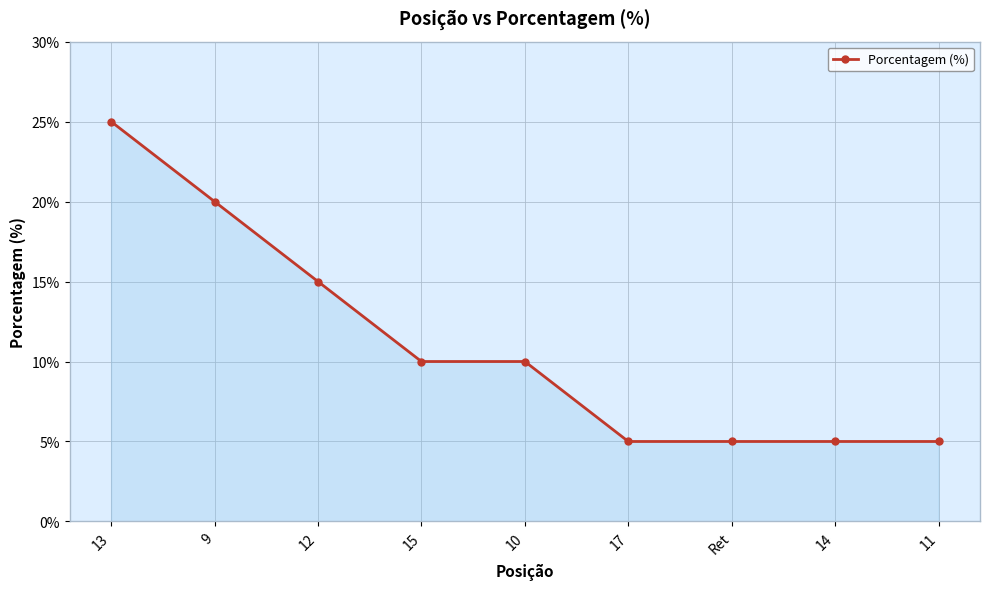

True or false: the data shows 10 at 15.

True